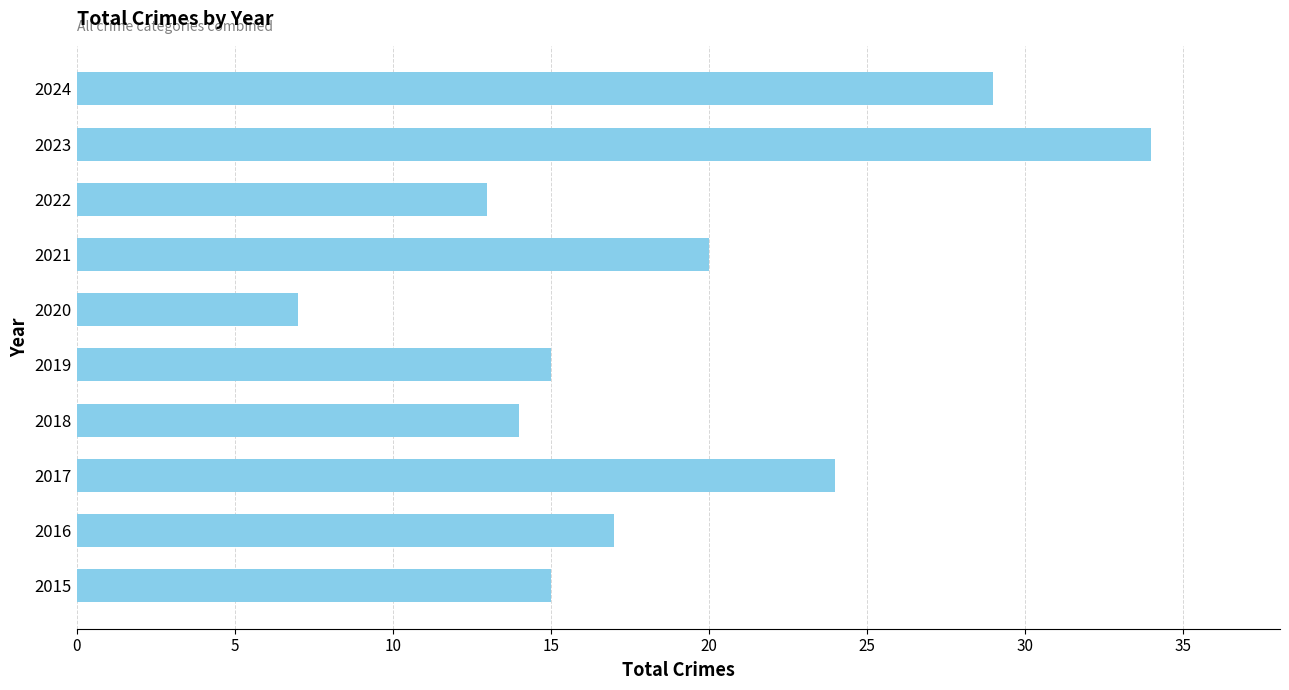

True or false: the data shows 32 at 2017.

False